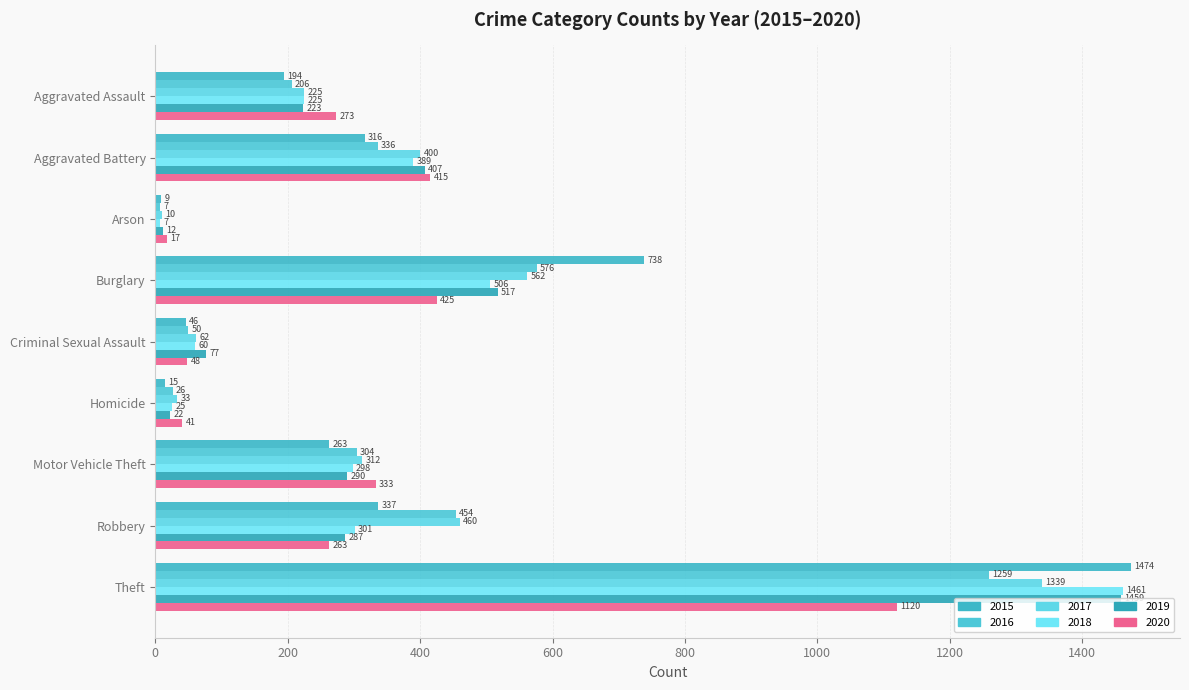

List the labels in order of 2016 value, largest first.

Theft, Burglary, Robbery, Aggravated Battery, Motor Vehicle Theft, Aggravated Assault, Criminal Sexual Assault, Homicide, Arson